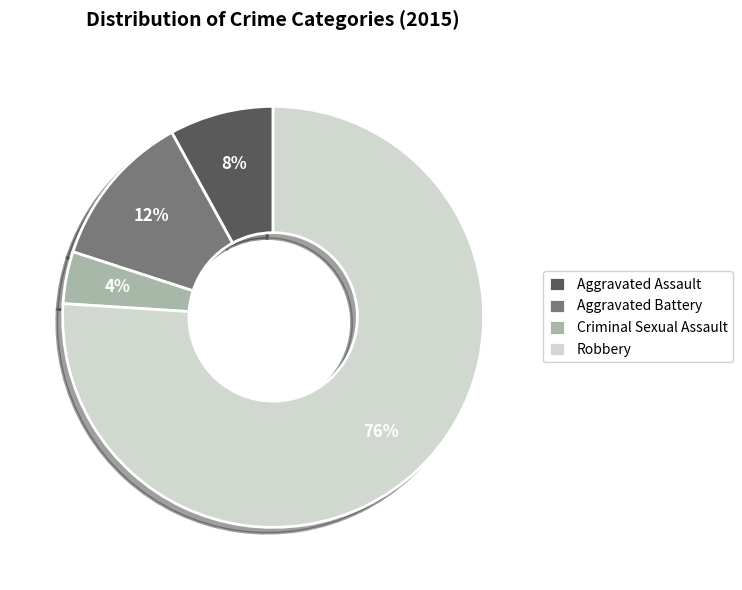

Which has a higher value, Criminal Sexual Assault or Robbery?

Robbery